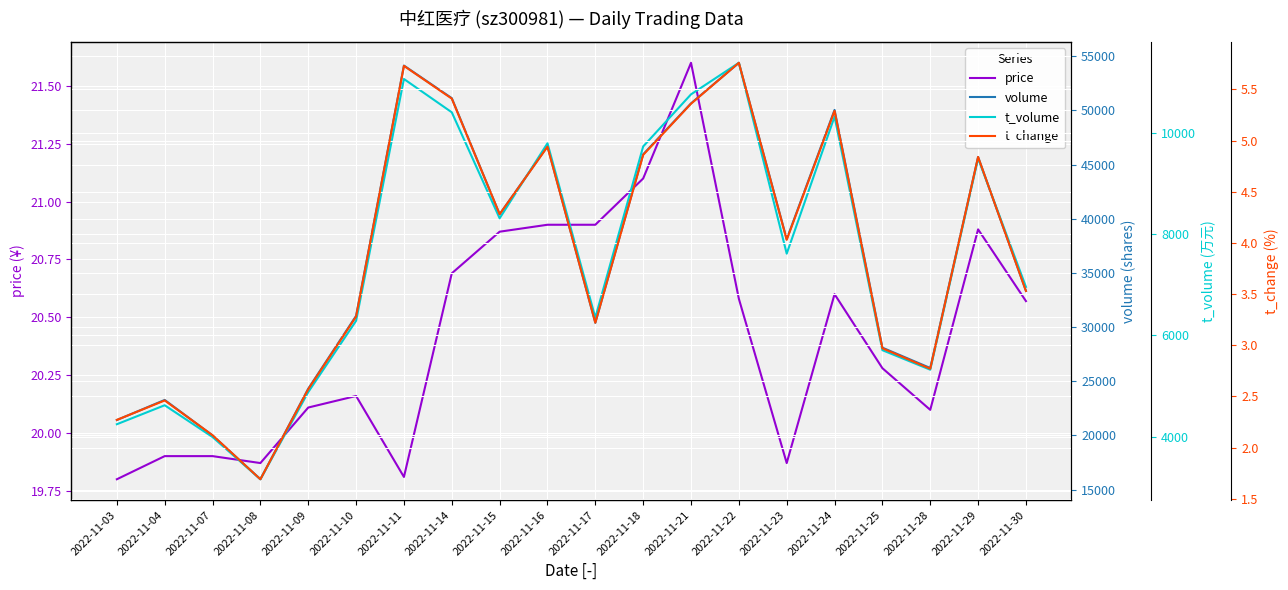

Which category has the lowest value across all series?

2022-11-08